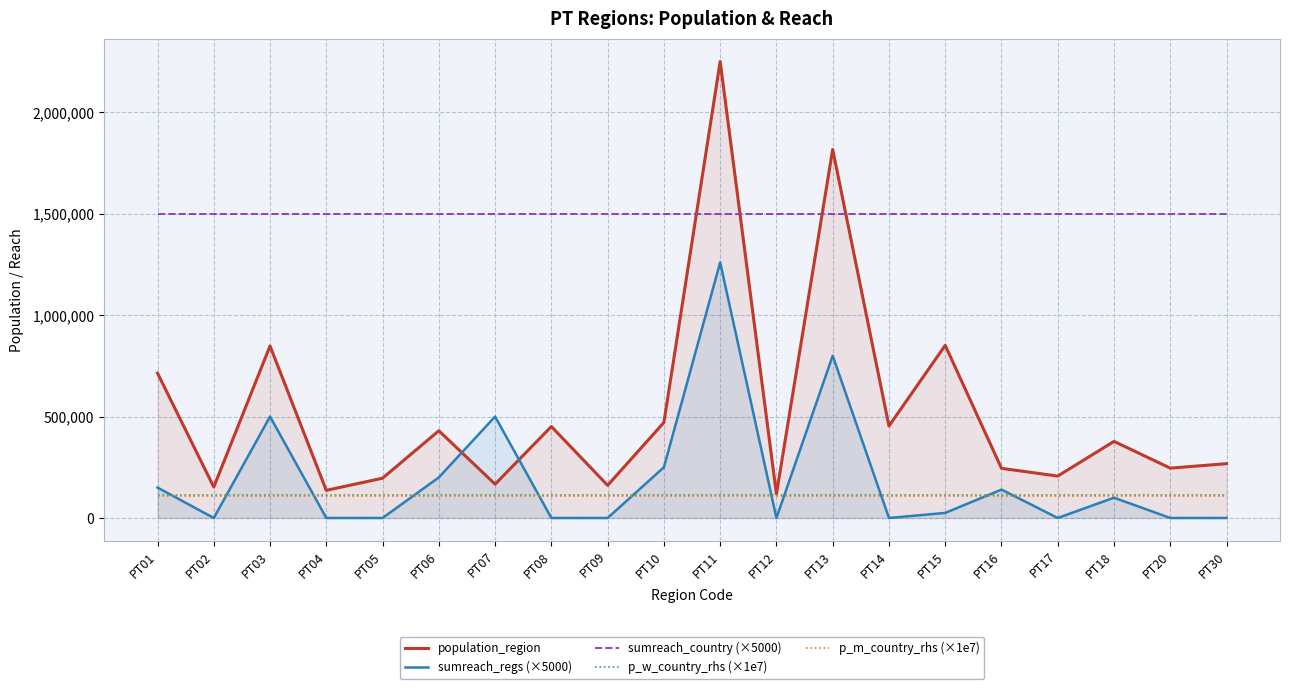

Where is the first local maximum for population_region?

PT03